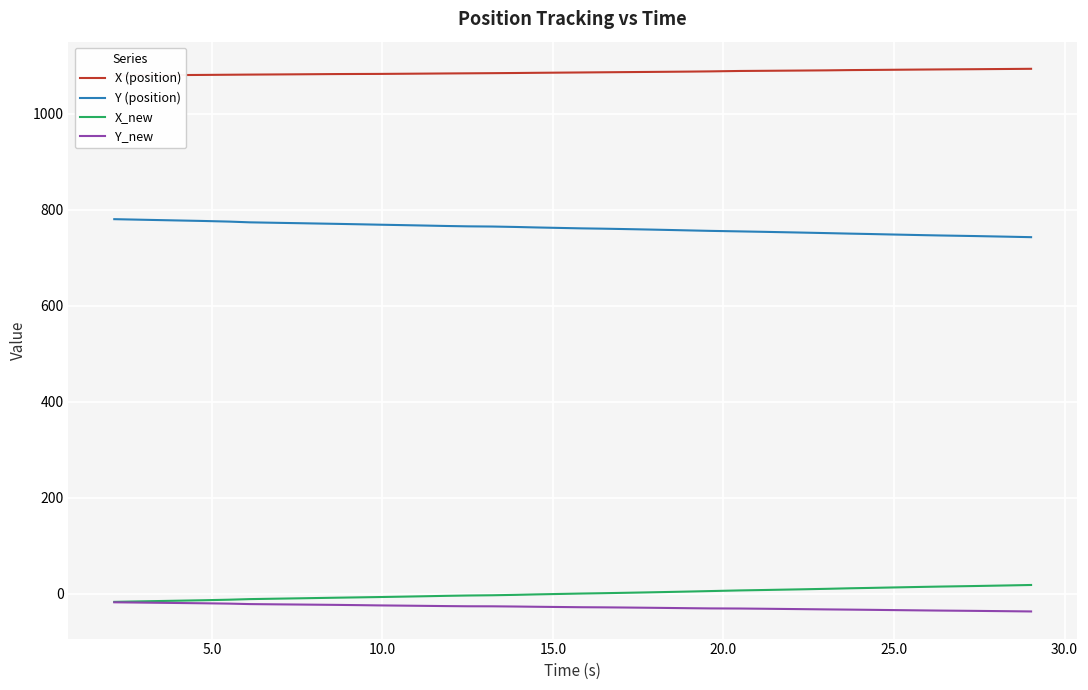

Does the chart display data point markers on the line(s)?

No